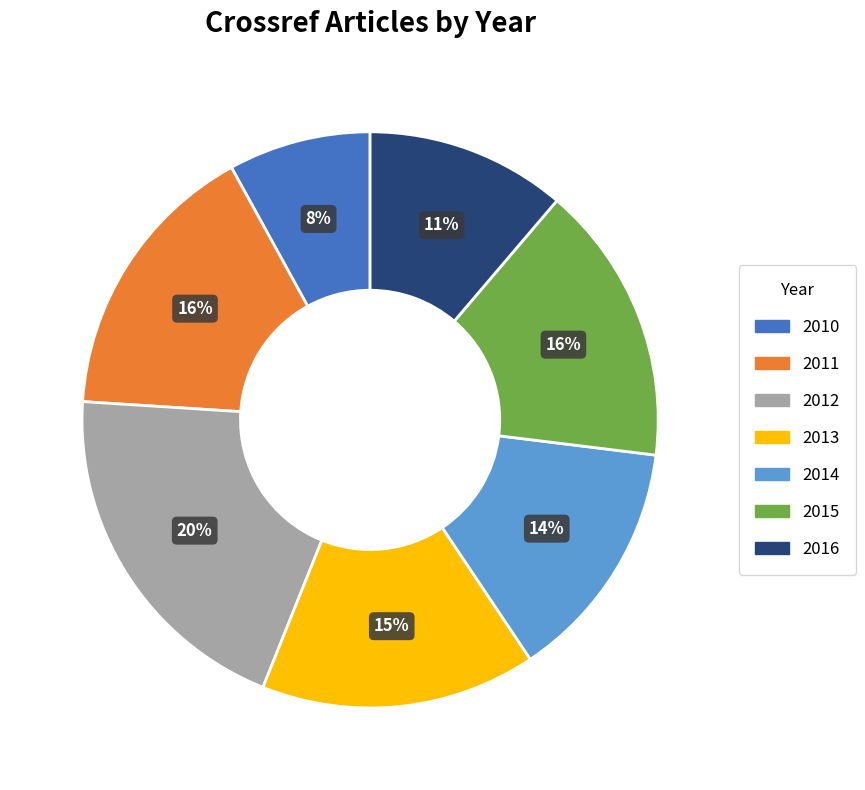

The 2016 slice represents 19% of the pie. True or false?

False